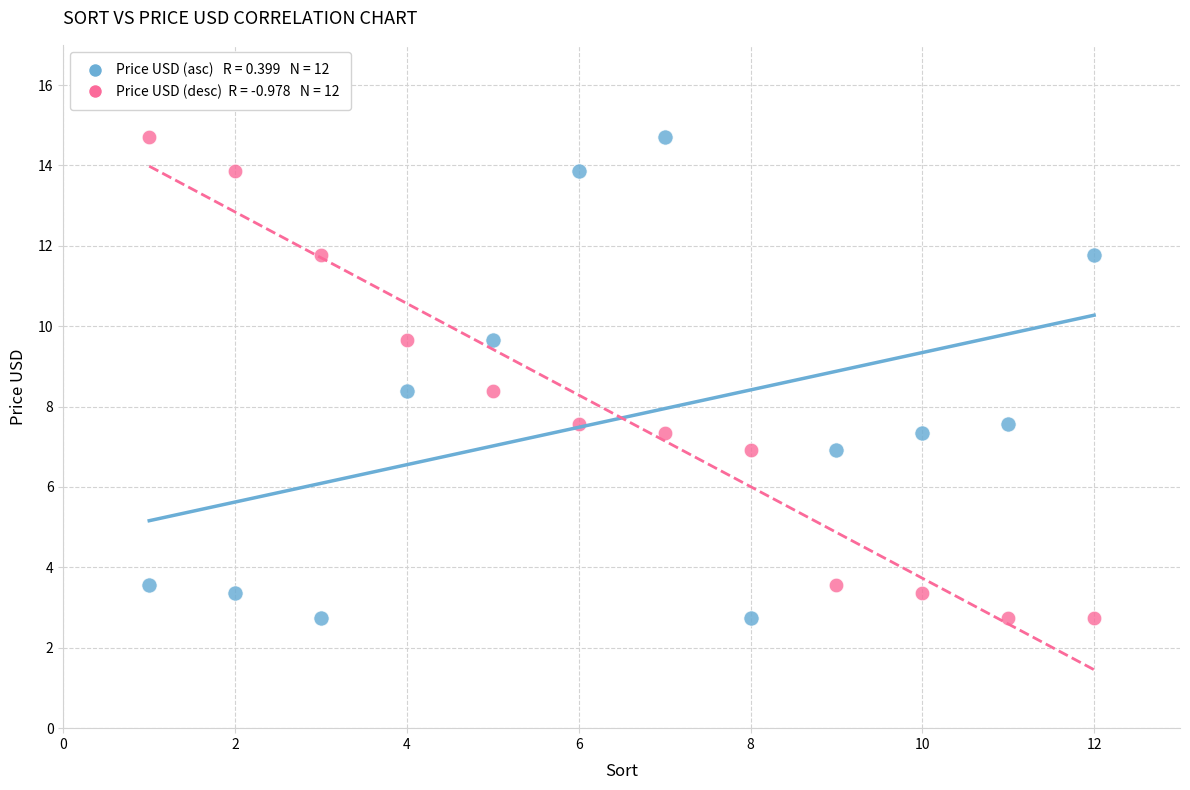

Across all data points, what is the range of Y values (max minus min)?

12.0